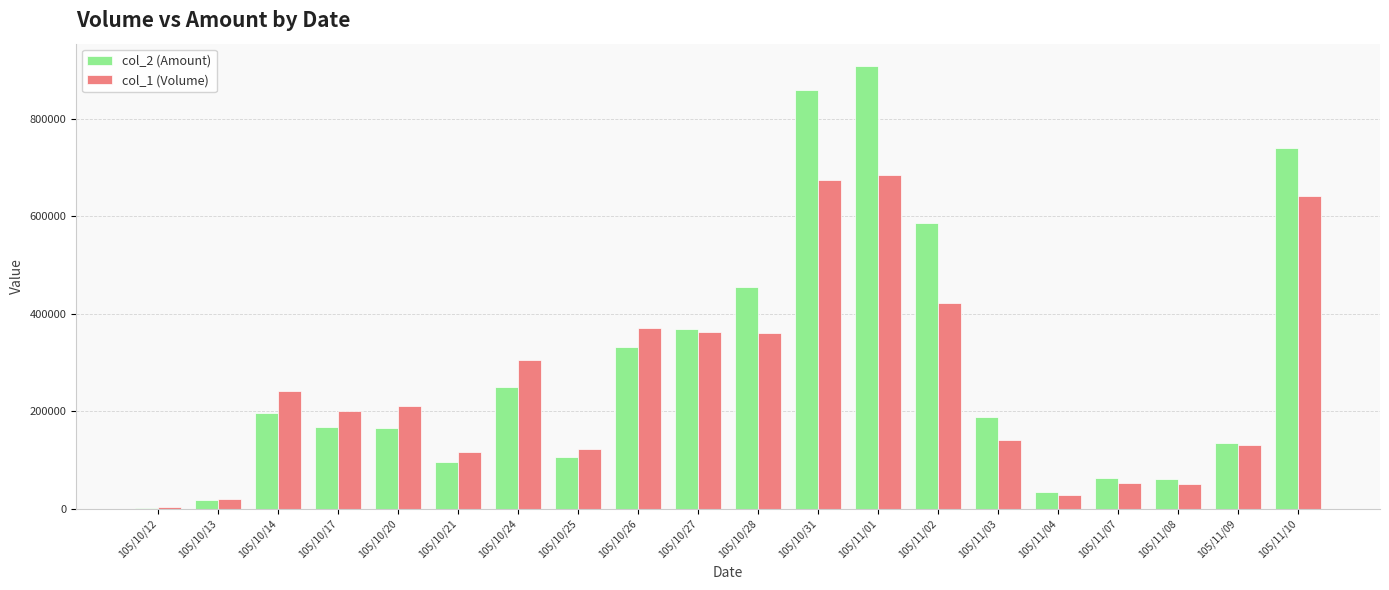

Between 105/10/14 and 105/10/21, which series saw the biggest shift?

col_1 (Volume)